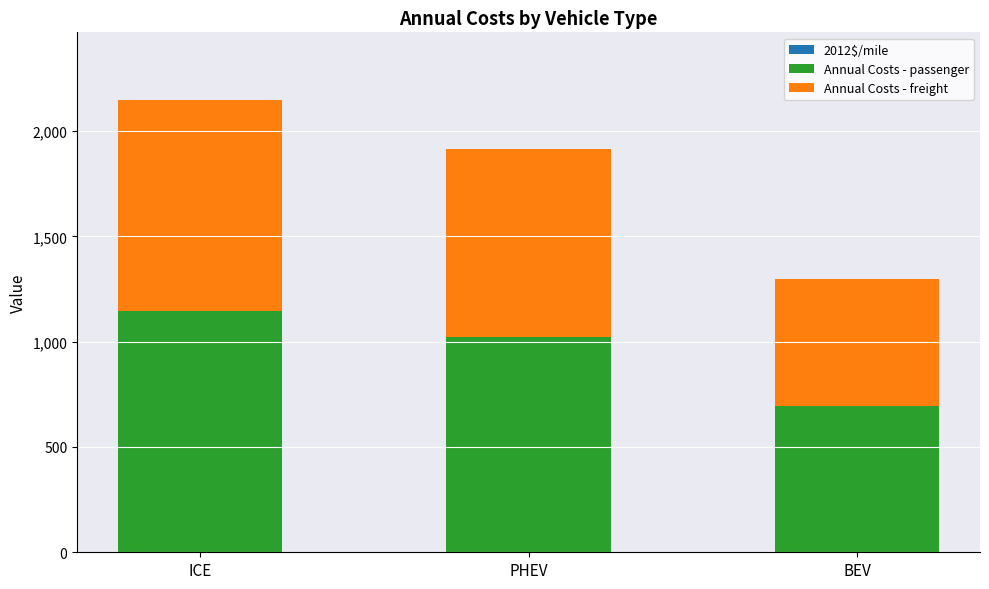

At which category is the sum across all series the highest?

ICE